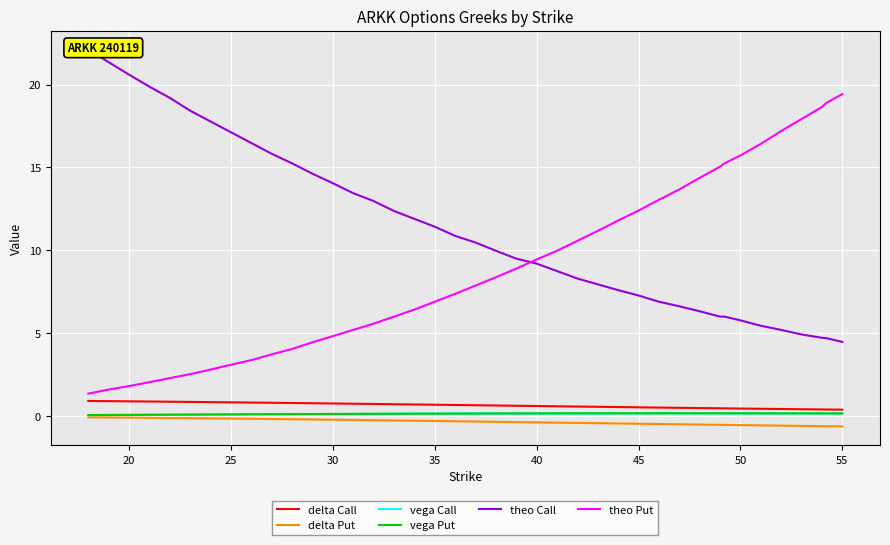

True or false: delta Put and delta Call intersect in this chart.

False